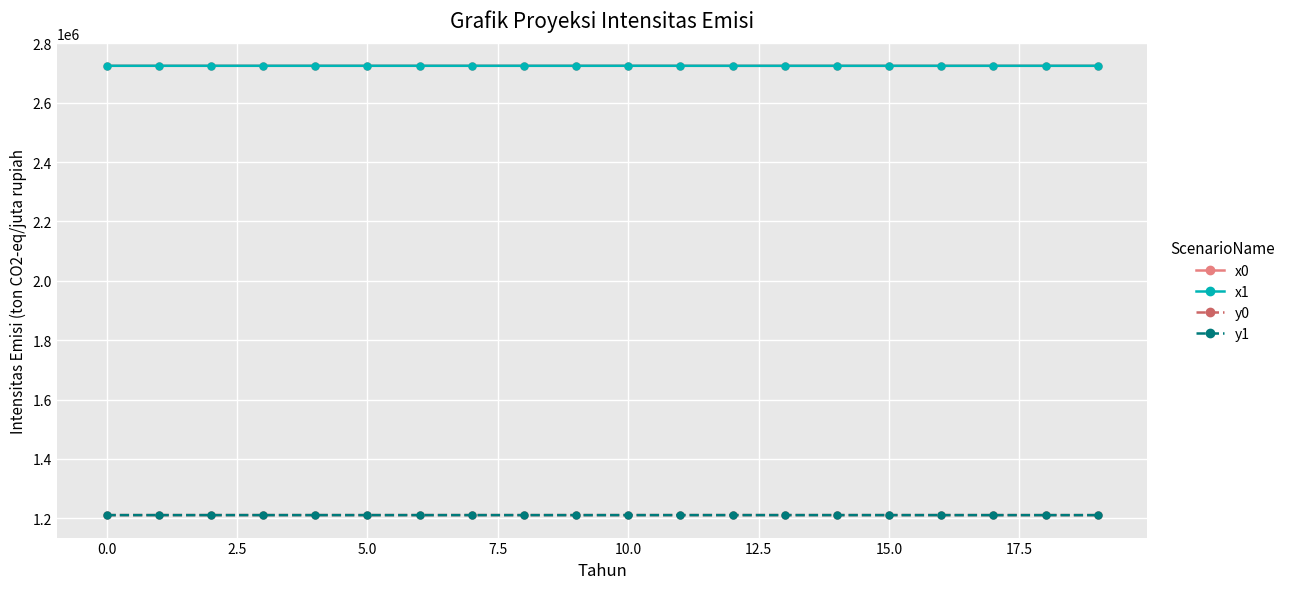

At how many categories does at least one series exceed 2667173?

20